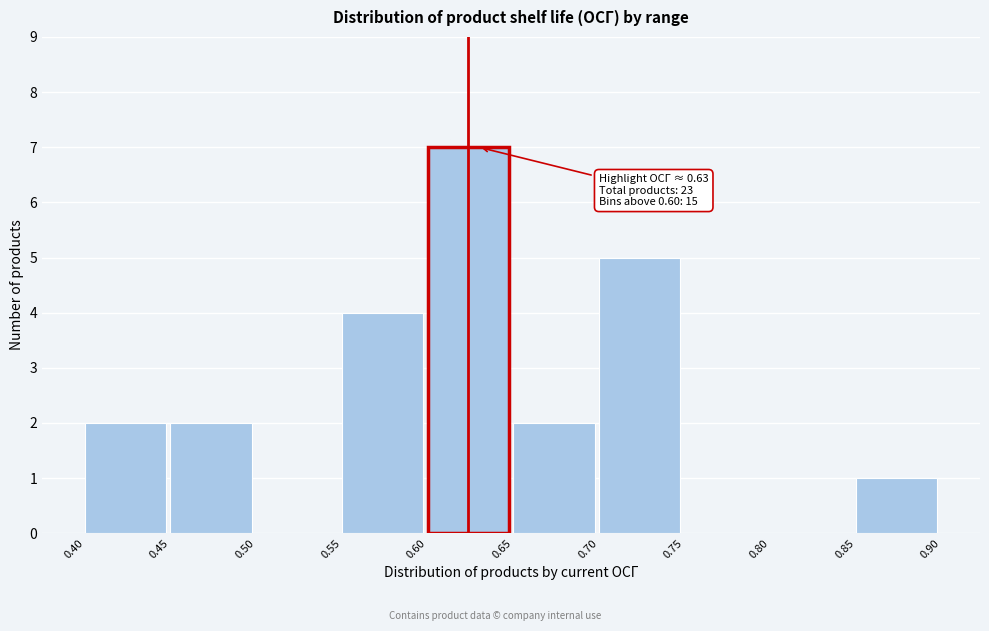

Which range on the x-axis has the tallest bar?

0.60 to 0.65